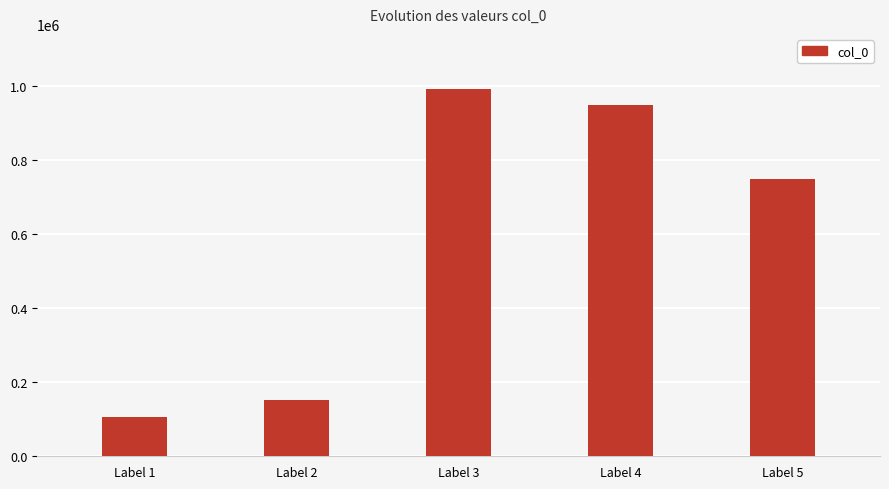

Between Label 3 and Label 2, which is larger?

Label 3